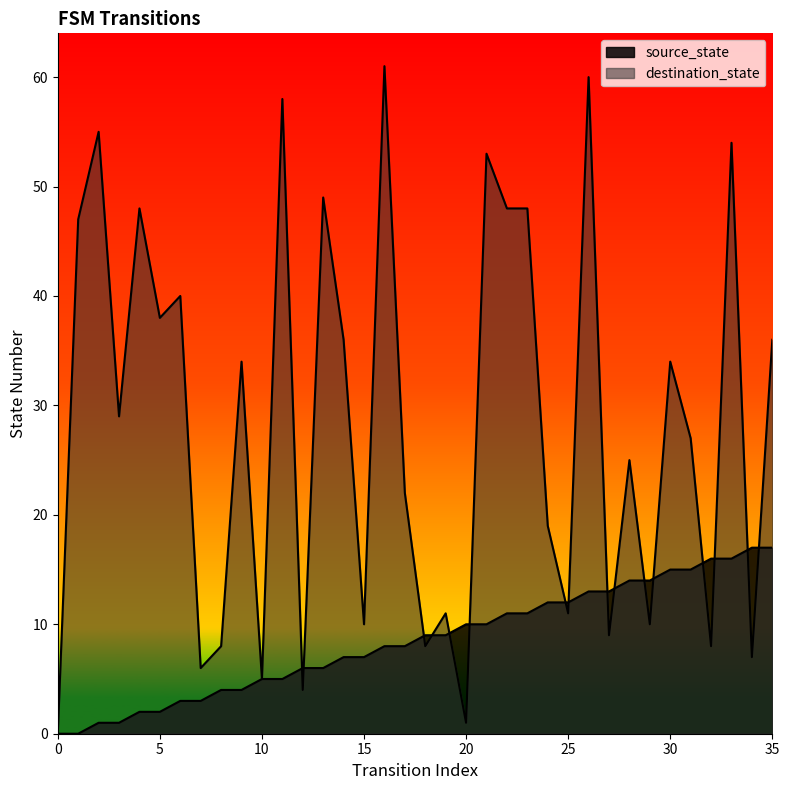

Between 19 and 21, which series saw the biggest shift?

destination_state